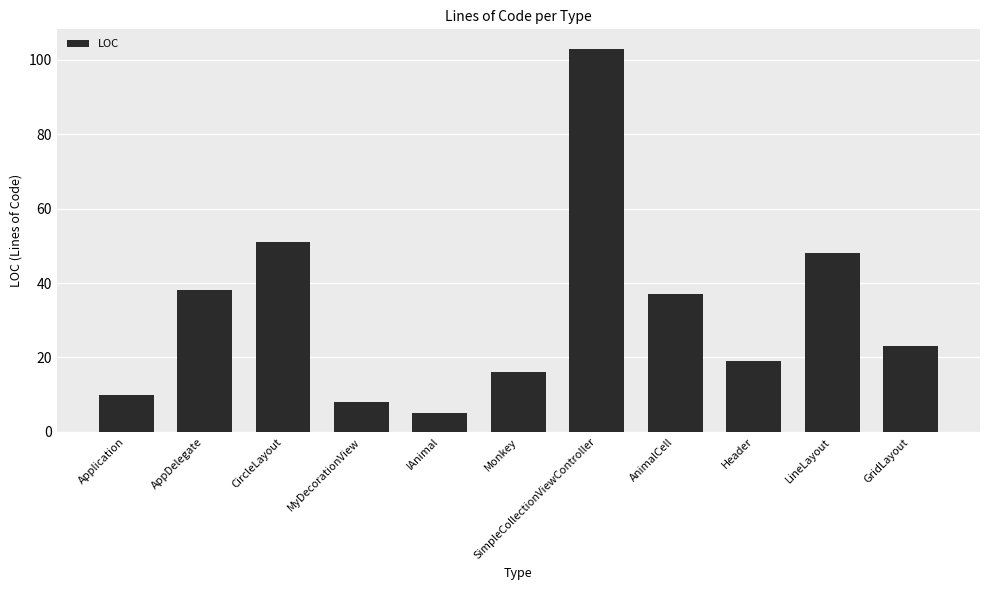

Rank the categories by value from highest to lowest.

SimpleCollectionViewController, CircleLayout, LineLayout, AppDelegate, AnimalCell, GridLayout, Header, Monkey, Application, MyDecorationView, IAnimal